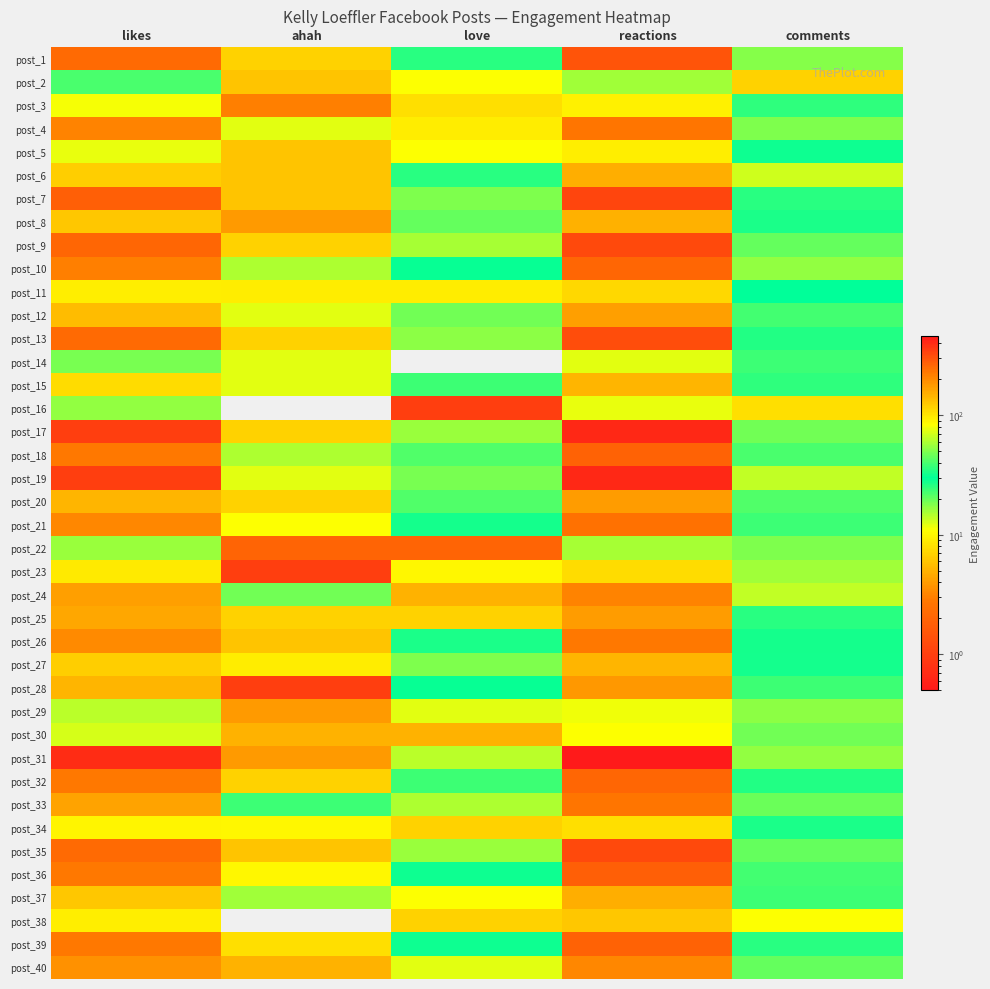

Reading left to right, list all the values displayed in this chart.

post_1: likes=255	ahah=7	love=35	reactions=297	comments=51
post_2: likes=40	ahah=6	love=11	reactions=57	comments=7
post_3: likes=81	ahah=3	love=8	reactions=92	comments=25
post_4: likes=214	ahah=12	love=9	reactions=236	comments=50
post_5: likes=77	ahah=6	love=11	reactions=95	comments=32
post_6: likes=121	ahah=6	love=26	reactions=153	comments=13
post_7: likes=277	ahah=6	love=50	reactions=334	comments=26
post_8: likes=126	ahah=4	love=20	reactions=151	comments=27
post_9: likes=260	ahah=7	love=59	reactions=328	comments=45
post_10: likes=216	ahah=15	love=31	reactions=263	comments=54
post_11: likes=94	ahah=9	love=9	reactions=112	comments=30
post_12: likes=137	ahah=12	love=19	reactions=169	comments=39
post_13: likes=253	ahah=7	love=53	reactions=314	comments=34
post_14: likes=49	ahah=12	love=0	reactions=74	comments=38
post_15: likes=109	ahah=12	love=24	reactions=145	comments=25
post_16: likes=54	ahah=0	love=1	reactions=76	comments=8
post_17: likes=347	ahah=7	love=55	reactions=410	comments=48
post_18: likes=231	ahah=15	love=22	reactions=268	comments=40
post_19: likes=347	ahah=12	love=49	reactions=409	comments=65
post_20: likes=146	ahah=7	love=22	reactions=176	comments=41
post_21: likes=204	ahah=11	love=28	reactions=243	comments=38
post_22: likes=55	ahah=2	love=2	reactions=59	comments=18
post_23: likes=97	ahah=1	love=10	reactions=109	comments=16
post_24: likes=170	ahah=19	love=5	reactions=211	comments=65
post_25: likes=162	ahah=7	love=7	reactions=177	comments=26
post_26: likes=198	ahah=6	love=27	reactions=232	comments=28
post_27: likes=120	ahah=9	love=18	reactions=147	comments=33
post_28: likes=145	ahah=1	love=31	reactions=180	comments=24
post_29: likes=63	ahah=4	love=12	reactions=79	comments=17
post_30: likes=70	ahah=5	love=5	reactions=82	comments=19
post_31: likes=398	ahah=4	love=63	reactions=465	comments=54
post_32: likes=231	ahah=7	love=24	reactions=263	comments=34
post_33: likes=167	ahah=38	love=15	reactions=236	comments=46
post_34: likes=90	ahah=10	love=7	reactions=107	comments=27
post_35: likes=257	ahah=6	love=56	reactions=320	comments=45
post_36: likes=230	ahah=10	love=32	reactions=274	comments=39
post_37: likes=126	ahah=16	love=11	reactions=154	comments=38
post_38: likes=95	ahah=0	love=7	reactions=126	comments=11
post_39: likes=229	ahah=8	love=32	reactions=271	comments=26
post_40: likes=189	ahah=5	love=12	reactions=206	comments=20